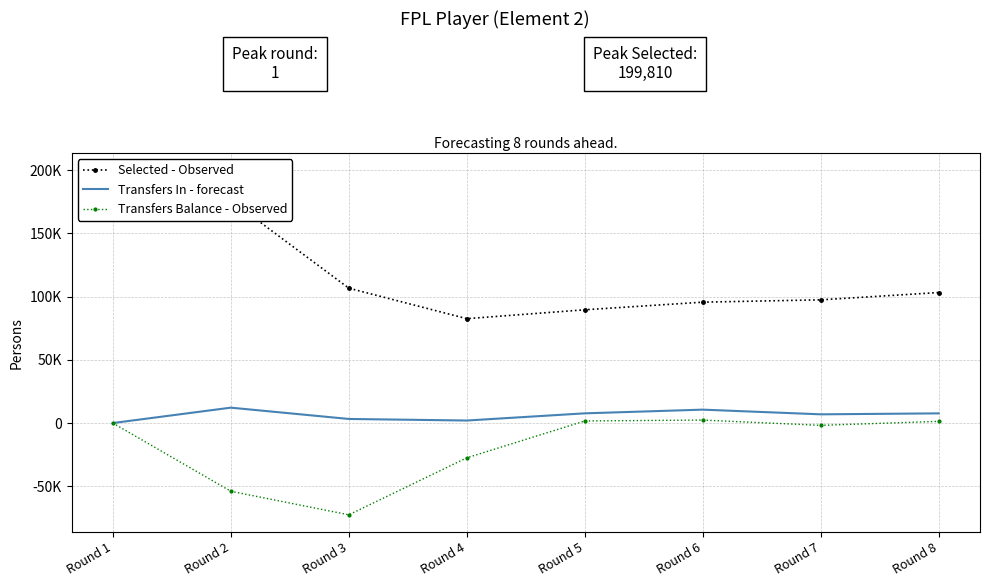

How many lines are shown in the chart?

3